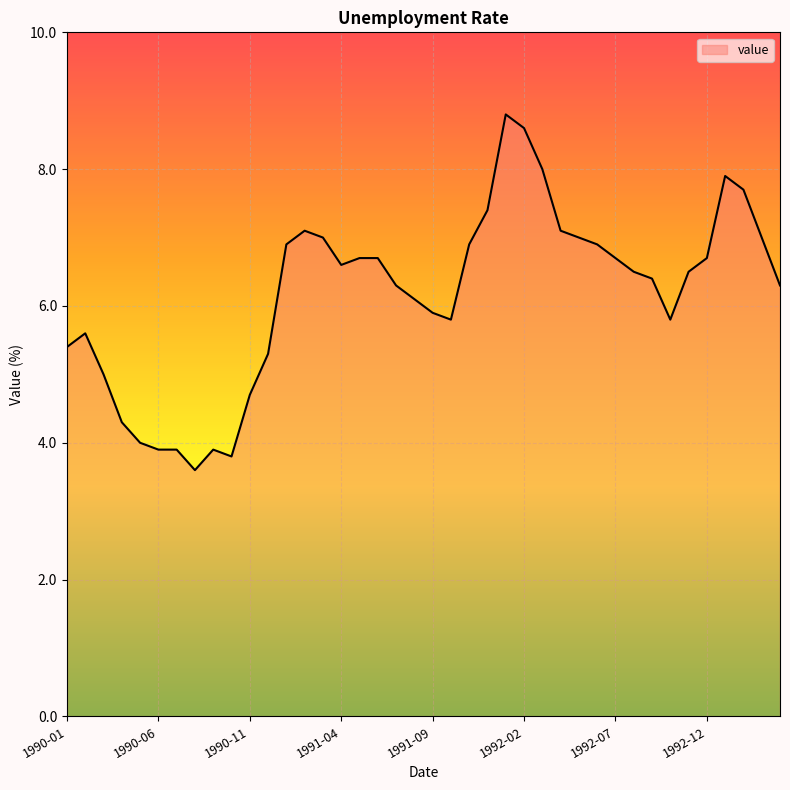

Reading left to right, list all the values displayed in this chart.

5.4	5.6	5.0	4.3	4.0	3.9	3.9	3.6	3.9	3.8	4.7	5.3	6.9	7.1	7.0	6.6	6.7	6.7	6.3	6.1	5.9	5.8	6.9	7.4	8.8	8.6	8.0	7.1	7.0	6.9	6.7	6.5	6.4	5.8	6.5	6.7	7.9	7.7	7.0	6.3